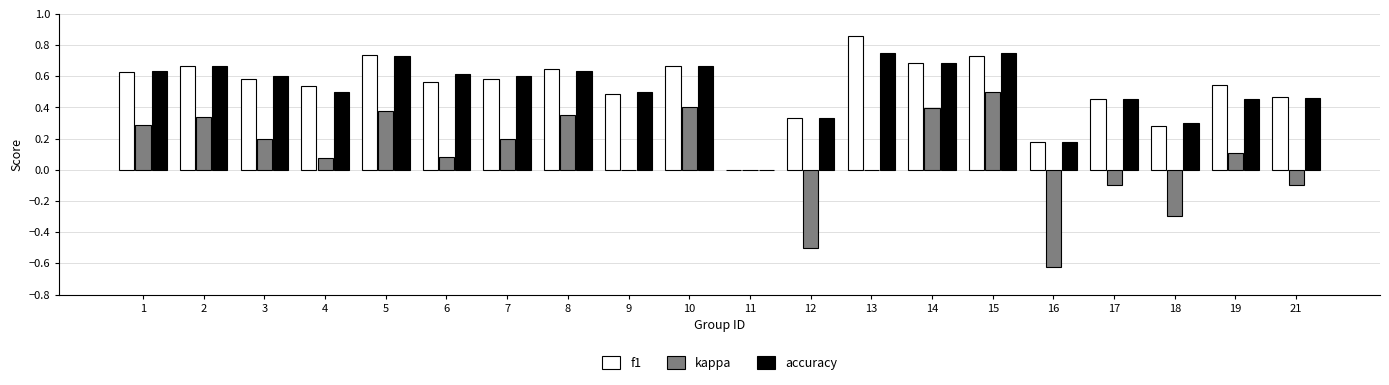

What is the total value across all series at 9?

1.0